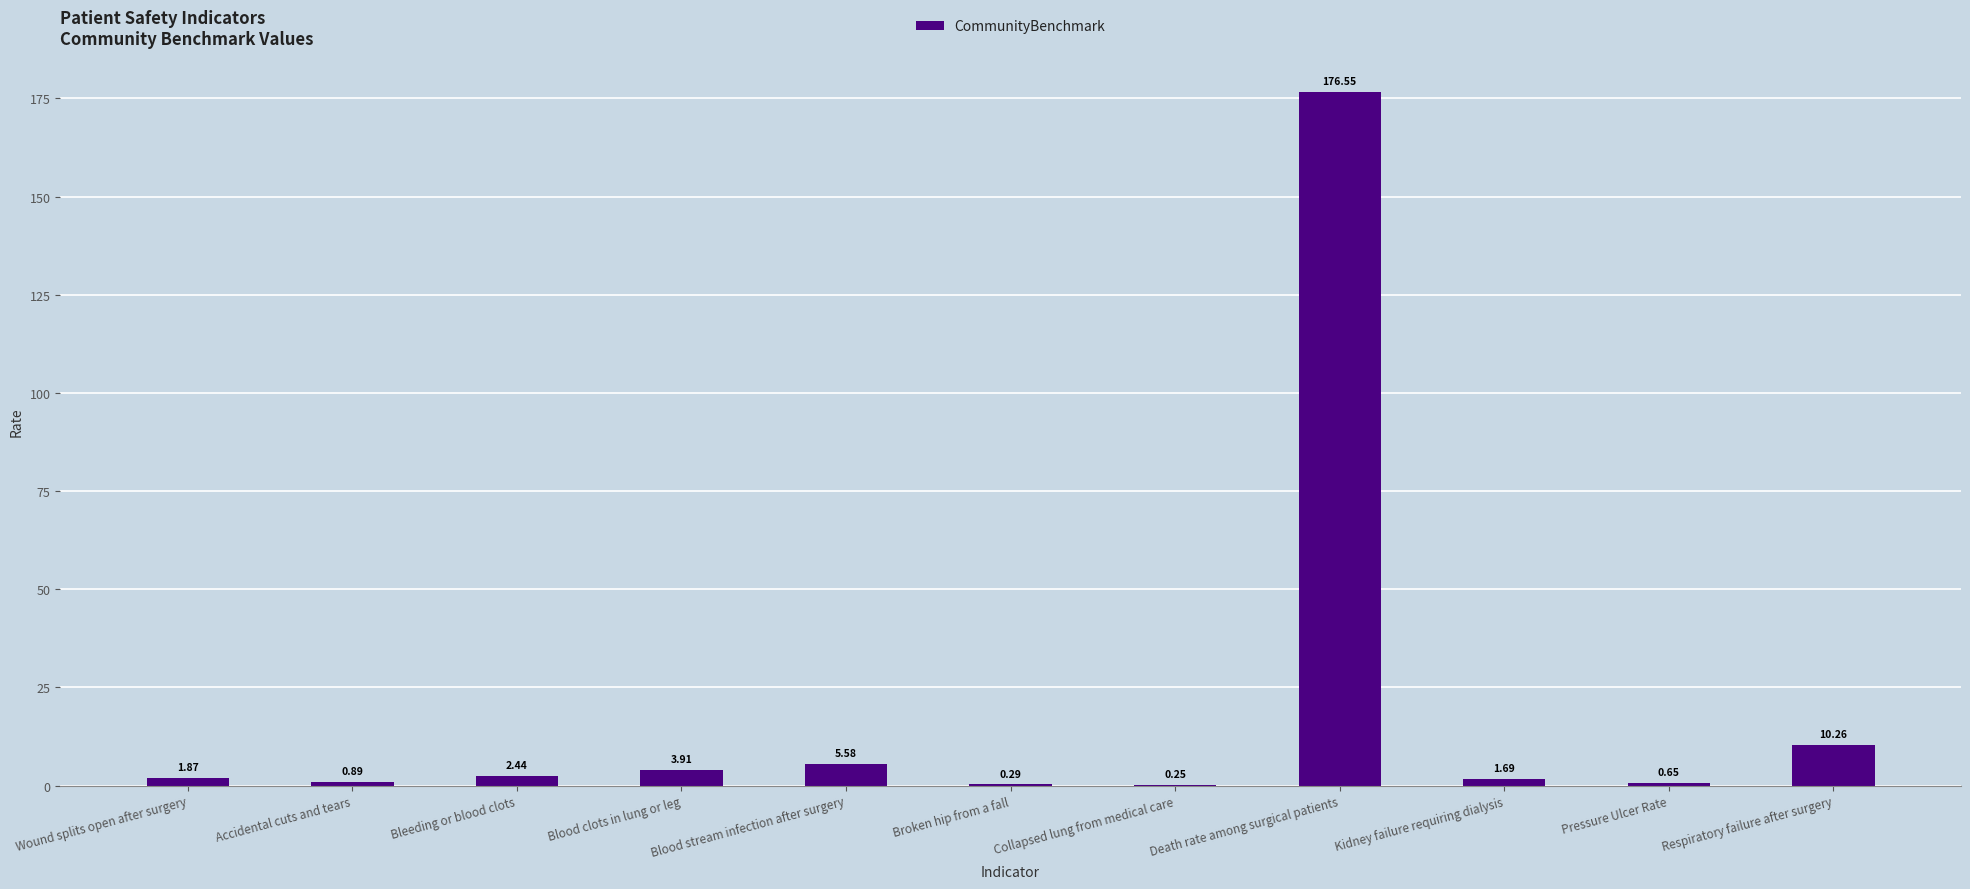

What is the sum of all values?

204.4